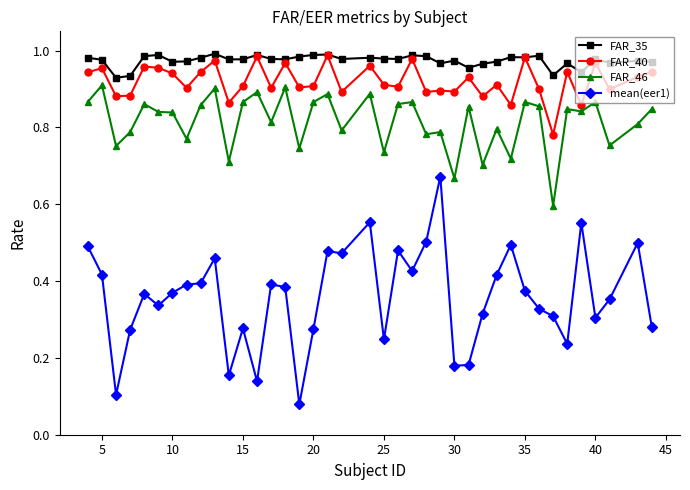

True or false: mean(eer1) has more than 0 points higher than both neighbors.

True